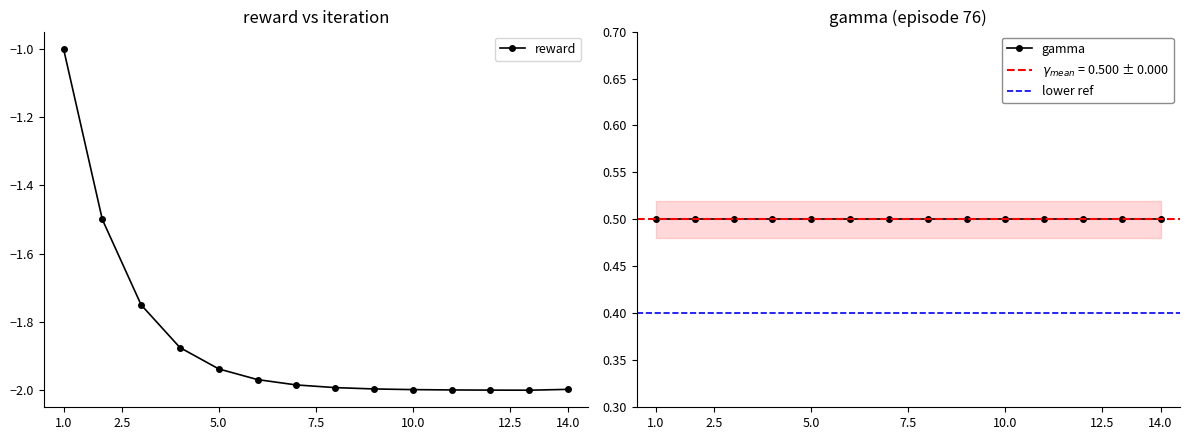

List the labels in order of value, largest first.

1.0, 2.0, 3.0, 4.0, 5.0, 6.0, 7.0, 8.0, 9.0, 14.0, 10.0, 11.0, 12.0, 13.0